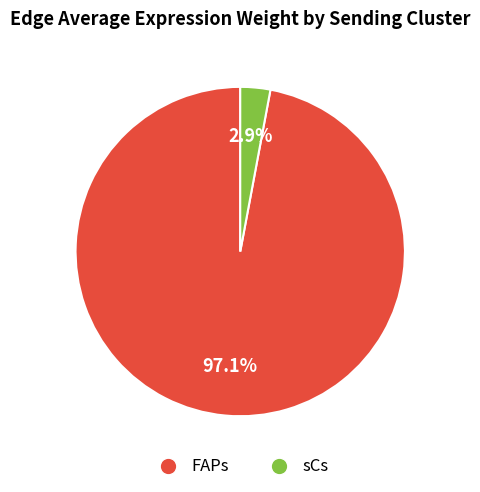

Is the sum of FAPs and sCs greater than half?

Yes